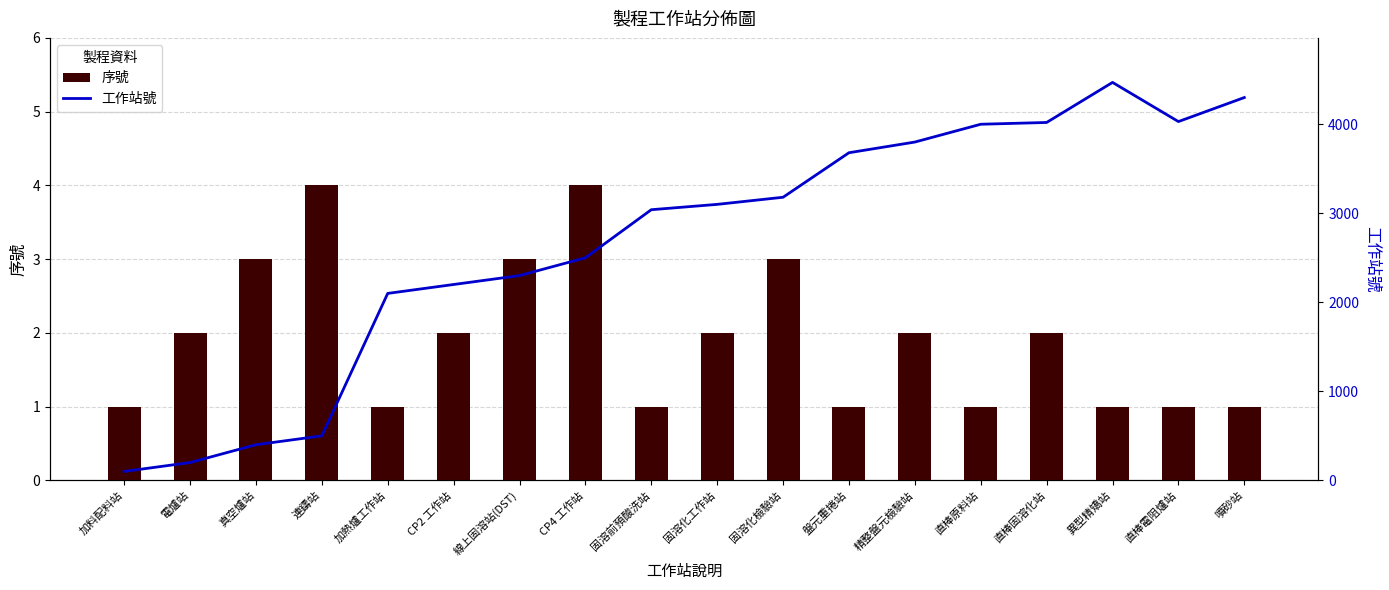

Is it true that 序號 equals 3 at 固溶化工作站?

False